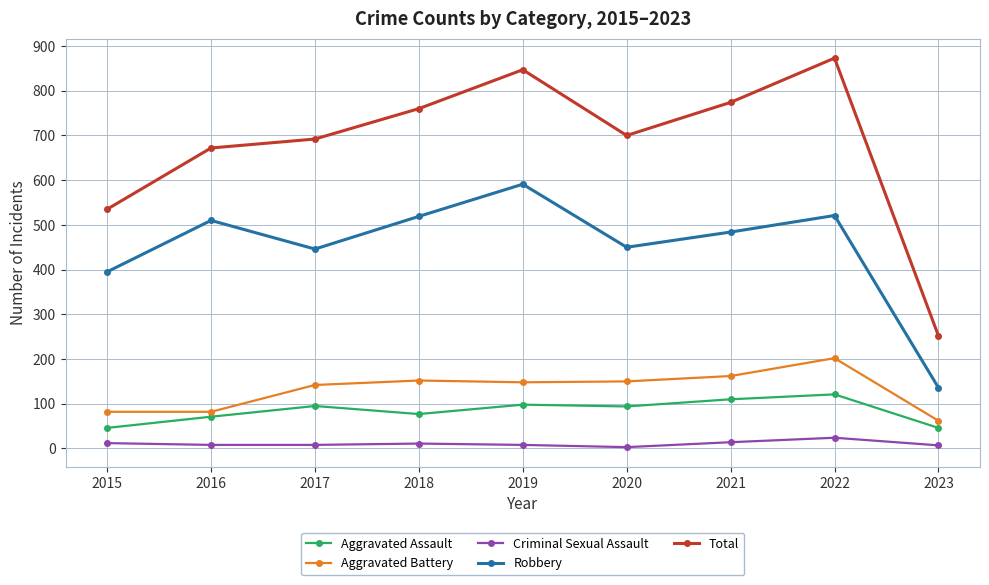

What is the value of the Aggravated Battery point at the 8th from the left?

202